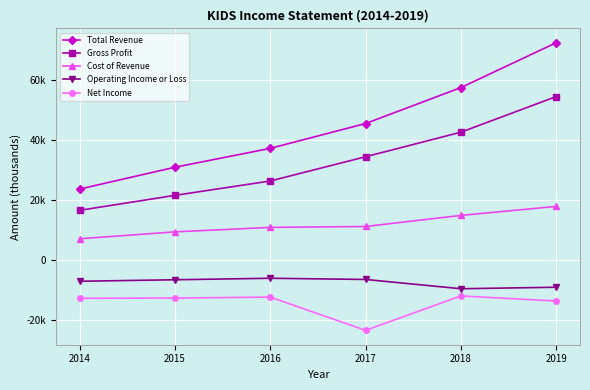

What is the difference between the maximum and minimum values in the Net Income series?

11500